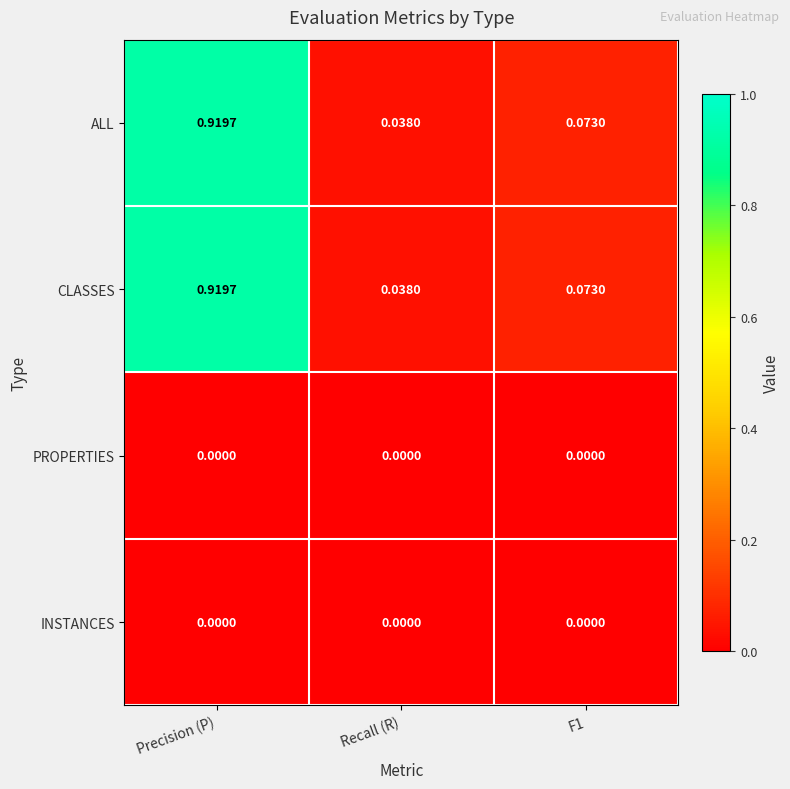

At which category does the chart reach its peak across all series?

Precision (P)